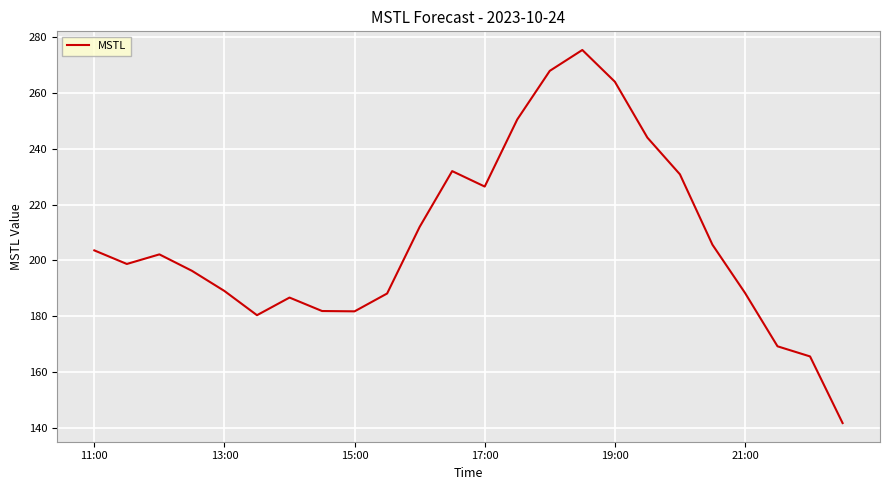

What is the difference between the maximum and minimum values?

133.8